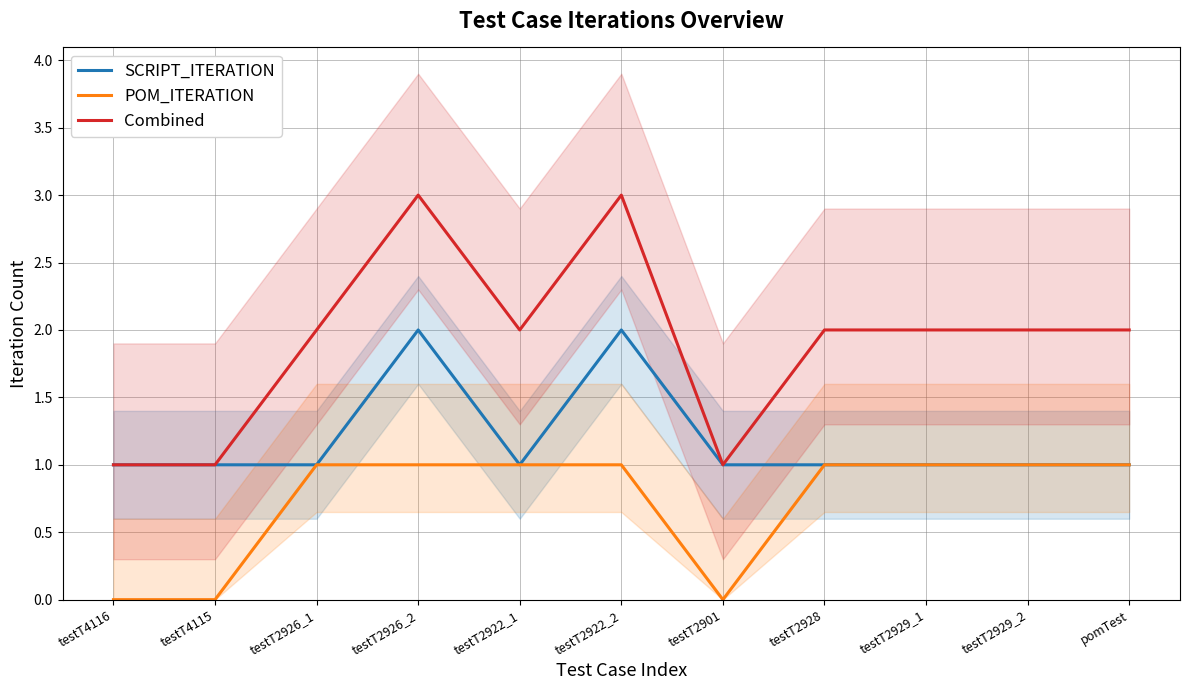

Reading left to right, transcribe all the data shown in this chart.

SCRIPT_ITERATION: testT4116=1	testT4115=1	testT2926_1=1	testT2926_2=2	testT2922_1=1	testT2922_2=2	testT2901=1	testT2928=1	testT2929_1=1	testT2929_2=1	pomTest=1
POM_ITERATION: testT4116=0	testT4115=0	testT2926_1=1	testT2926_2=1	testT2922_1=1	testT2922_2=1	testT2901=0	testT2928=1	testT2929_1=1	testT2929_2=1	pomTest=1
Combined: testT4116=1	testT4115=1	testT2926_1=2	testT2926_2=3	testT2922_1=2	testT2922_2=3	testT2901=1	testT2928=2	testT2929_1=2	testT2929_2=2	pomTest=2